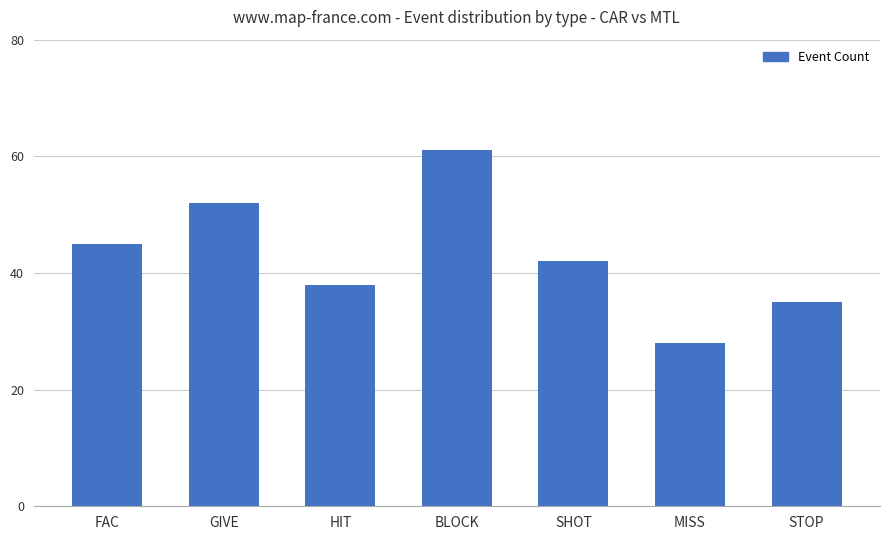

Which label corresponds to the largest value in the chart?

BLOCK